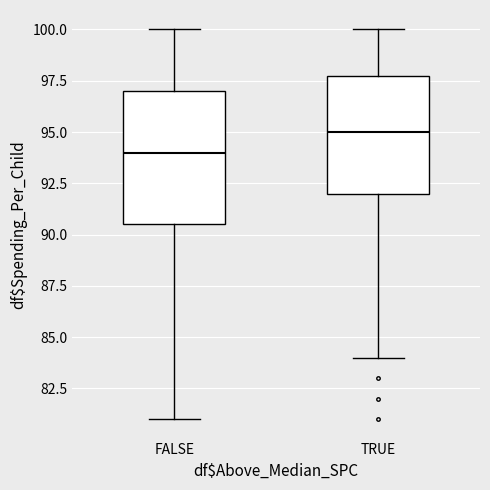

Reading left to right, read every box against the y-axis: the position of its median line, the range the box covers, and the ends of its whiskers. The values are not printed on the chart, so give them approximately, as read against the axis.

FALSE: median 94.0, box 90.5 to 97.0, whiskers 81.0 to 100.0
TRUE: median 95.0, box 92.0 to 98.0, whiskers 84.0 to 100.0